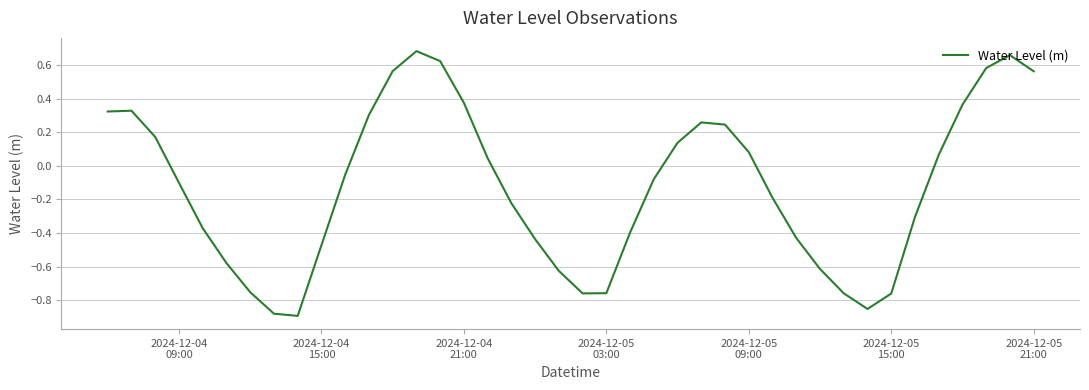

What is the difference between the maximum and minimum values?

1.6